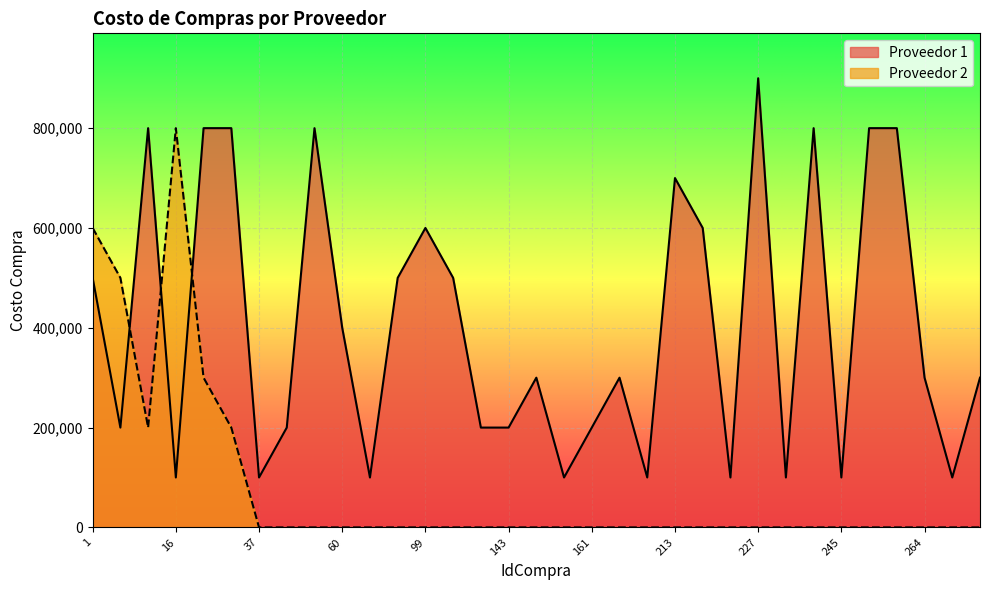

What is the maximum value for Proveedor 2?

800000